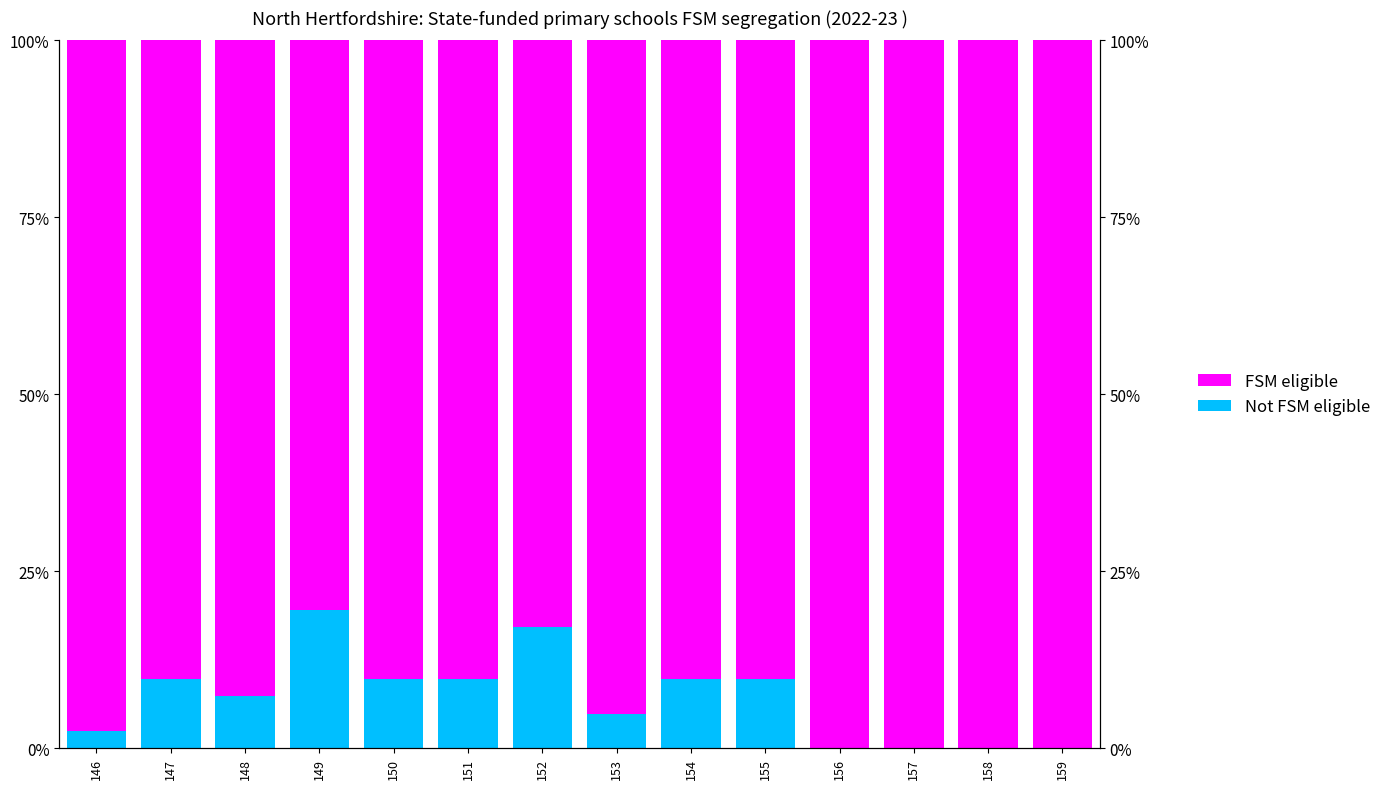

Reading left to right, transcribe all the data shown in this chart.

Not FSM eligible: 2.4	9.8	7.3	19.5	9.8	9.8	17.1	4.9	9.8	9.8	0.0	0.0	0.0	0.0
FSM eligible: 97.6	90.2	92.7	80.5	90.2	90.2	82.9	95.1	90.2	90.2	100.0	100.0	100.0	100.0